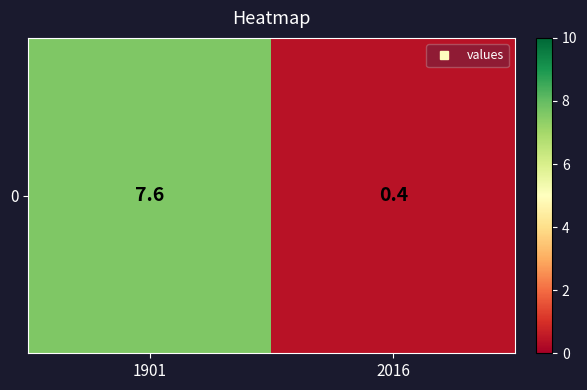

Where does the data first go above 7?

1901